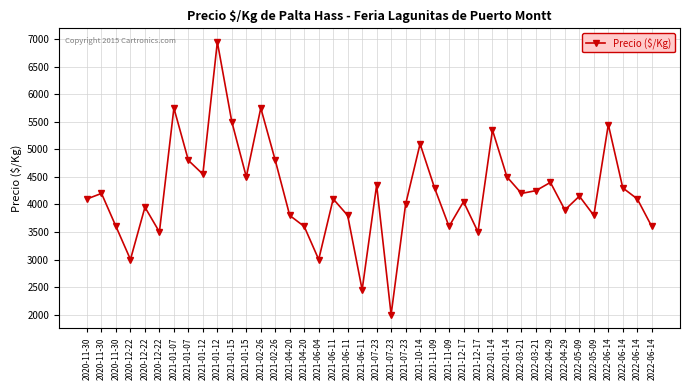

At which label is the value closest to 4475?

2021-01-15